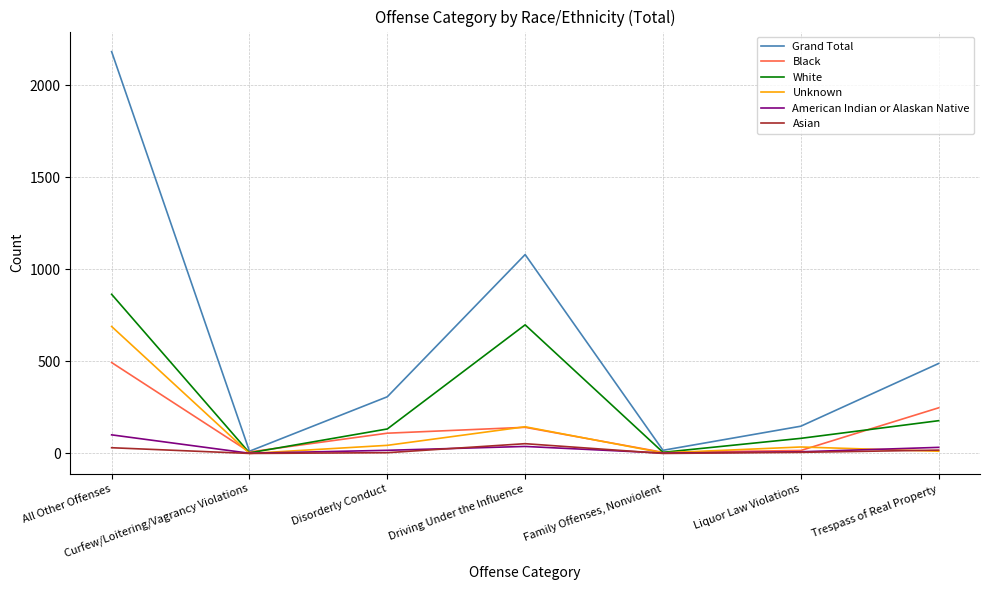

What is the difference between the maximum and second lowest values in the Unknown series?

687